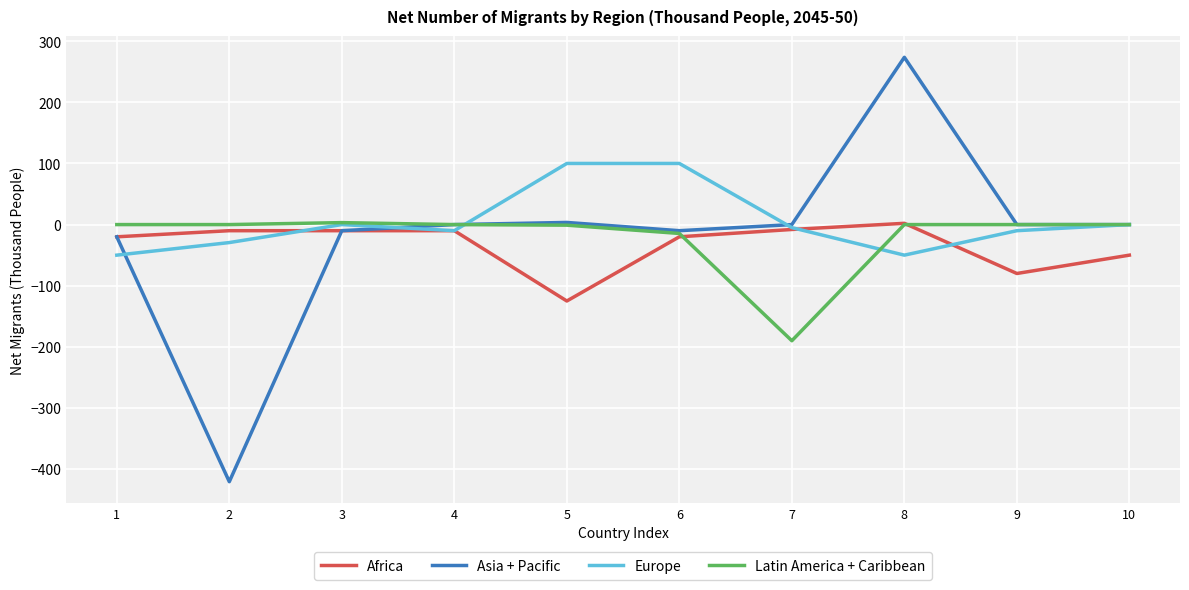

What are all the series names shown in the legend?

Africa, Asia + Pacific, Europe, Latin America + Caribbean